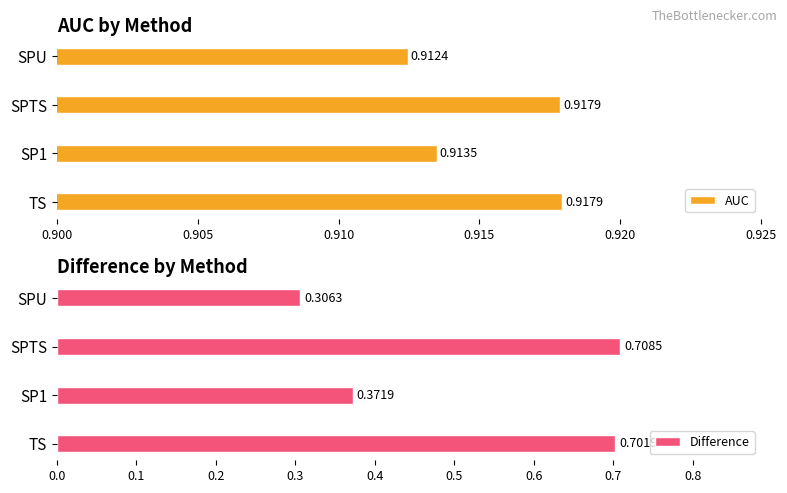

What is the difference between the second highest and minimum values in the Difference series?

0.4